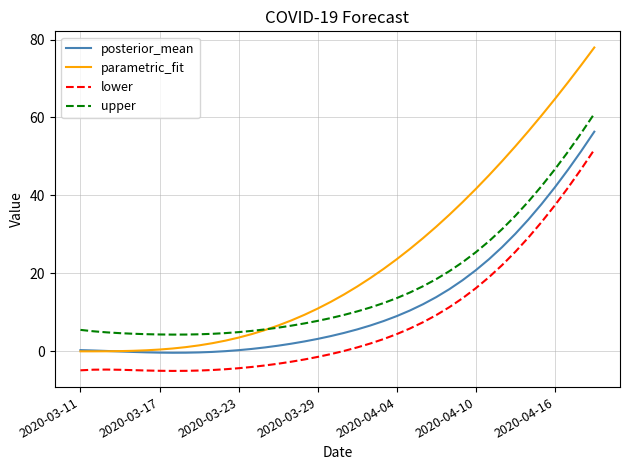

True or false: parametric_fit and lower intersect in this chart.

False